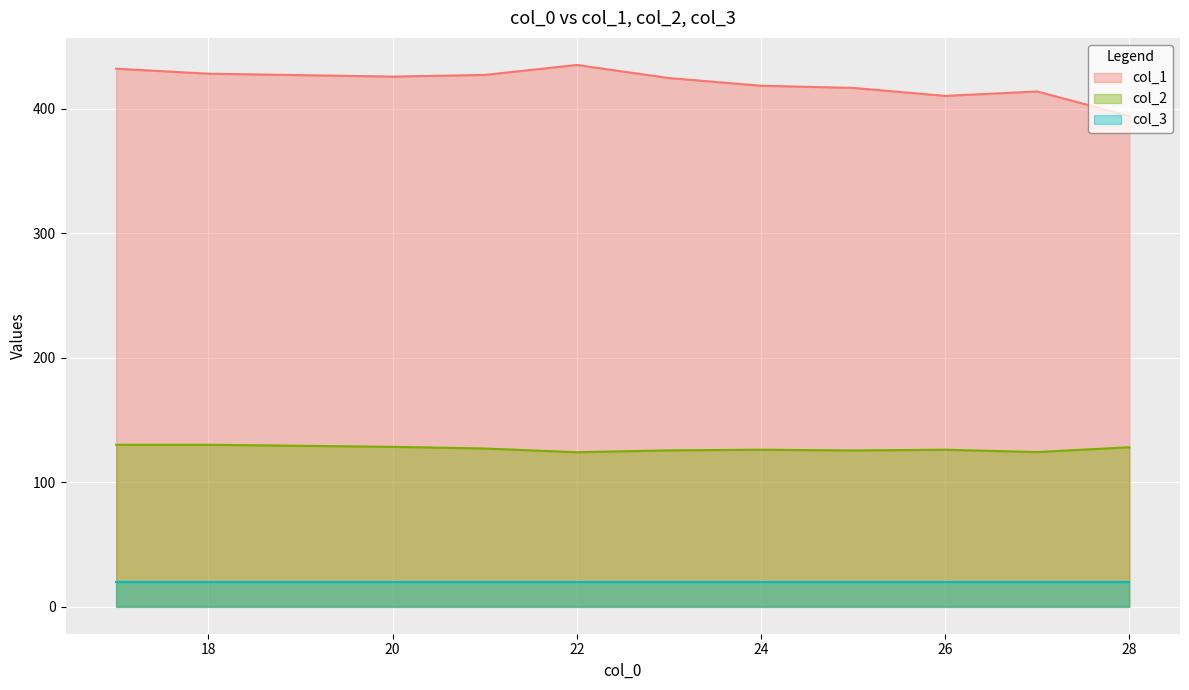

Is the value of col_1 at 23 greater than the value of col_3 at 24?

Yes